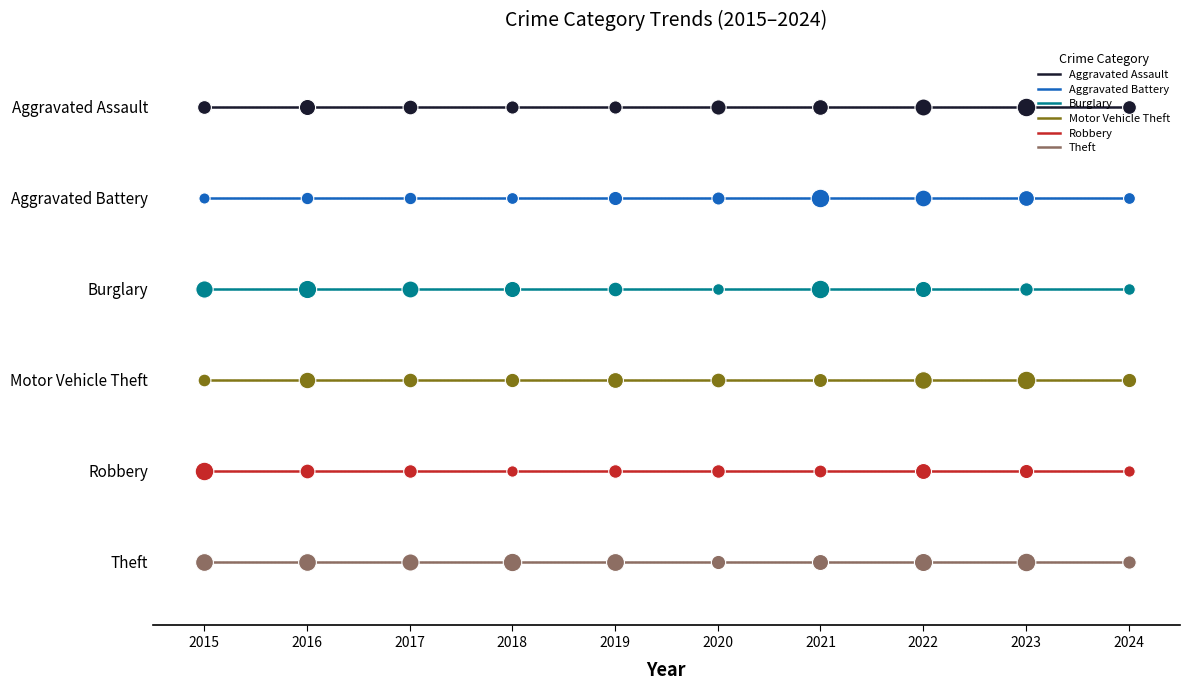

Is the value of Robbery at 2023 greater than the value of Motor Vehicle Theft at 2024?

No